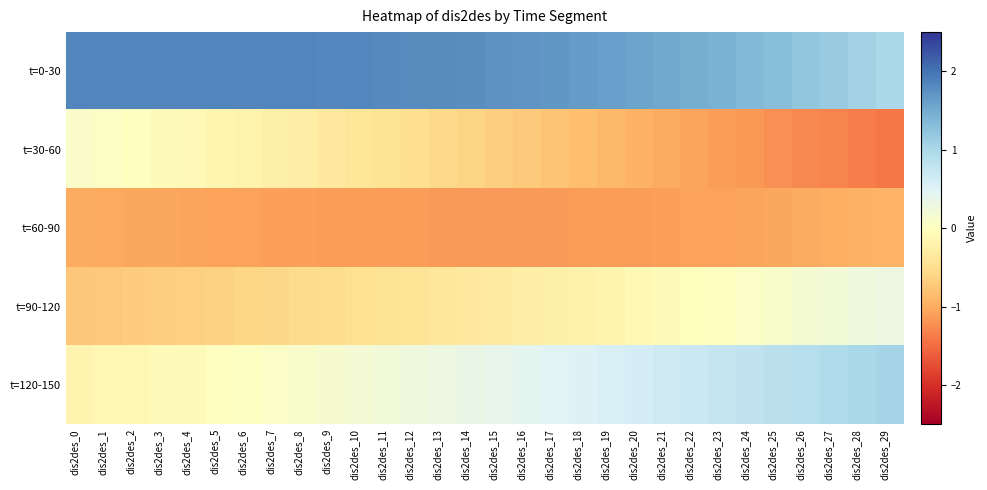

Reading left to right, transcribe all the data shown in this chart.

t=0-30: dis2des_0=1.8	dis2des_1=1.8	dis2des_2=1.8	dis2des_3=1.9	dis2des_4=1.9	dis2des_5=1.9	dis2des_6=1.8	dis2des_7=1.8	dis2des_8=1.8	dis2des_9=1.8	dis2des_10=1.8	dis2des_11=1.8	dis2des_12=1.8	dis2des_13=1.8	dis2des_14=1.8	dis2des_15=1.7	dis2des_16=1.7	dis2des_17=1.7	dis2des_18=1.7	dis2des_19=1.6	dis2des_20=1.6	dis2des_21=1.5	dis2des_22=1.5	dis2des_23=1.4	dis2des_24=1.4	dis2des_25=1.3	dis2des_26=1.2	dis2des_27=1.2	dis2des_28=1.1	dis2des_29=1.0
t=30-60: dis2des_0=0.1	dis2des_1=0.0	dis2des_2=-0.0	dis2des_3=-0.0	dis2des_4=-0.1	dis2des_5=-0.1	dis2des_6=-0.2	dis2des_7=-0.2	dis2des_8=-0.3	dis2des_9=-0.3	dis2des_10=-0.4	dis2des_11=-0.4	dis2des_12=-0.5	dis2des_13=-0.6	dis2des_14=-0.6	dis2des_15=-0.7	dis2des_16=-0.7	dis2des_17=-0.8	dis2des_18=-0.8	dis2des_19=-0.9	dis2des_20=-0.9	dis2des_21=-1.0	dis2des_22=-1.1	dis2des_23=-1.1	dis2des_24=-1.2	dis2des_25=-1.2	dis2des_26=-1.3	dis2des_27=-1.3	dis2des_28=-1.4	dis2des_29=-1.4
t=60-90: dis2des_0=-1.0	dis2des_1=-1.0	dis2des_2=-1.0	dis2des_3=-1.1	dis2des_4=-1.1	dis2des_5=-1.1	dis2des_6=-1.1	dis2des_7=-1.1	dis2des_8=-1.1	dis2des_9=-1.1	dis2des_10=-1.1	dis2des_11=-1.1	dis2des_12=-1.1	dis2des_13=-1.1	dis2des_14=-1.1	dis2des_15=-1.1	dis2des_16=-1.1	dis2des_17=-1.1	dis2des_18=-1.1	dis2des_19=-1.1	dis2des_20=-1.1	dis2des_21=-1.1	dis2des_22=-1.1	dis2des_23=-1.1	dis2des_24=-1.1	dis2des_25=-1.0	dis2des_26=-1.0	dis2des_27=-1.0	dis2des_28=-1.0	dis2des_29=-0.9
t=90-120: dis2des_0=-0.7	dis2des_1=-0.7	dis2des_2=-0.7	dis2des_3=-0.7	dis2des_4=-0.7	dis2des_5=-0.6	dis2des_6=-0.6	dis2des_7=-0.6	dis2des_8=-0.5	dis2des_9=-0.5	dis2des_10=-0.5	dis2des_11=-0.5	dis2des_12=-0.4	dis2des_13=-0.4	dis2des_14=-0.3	dis2des_15=-0.3	dis2des_16=-0.3	dis2des_17=-0.2	dis2des_18=-0.2	dis2des_19=-0.2	dis2des_20=-0.1	dis2des_21=-0.1	dis2des_22=-0.0	dis2des_23=0.0	dis2des_24=0.1	dis2des_25=0.1	dis2des_26=0.2	dis2des_27=0.2	dis2des_28=0.3	dis2des_29=0.3
t=120-150: dis2des_0=-0.2	dis2des_1=-0.1	dis2des_2=-0.1	dis2des_3=-0.1	dis2des_4=-0.0	dis2des_5=-0.0	dis2des_6=0.0	dis2des_7=0.1	dis2des_8=0.1	dis2des_9=0.1	dis2des_10=0.2	dis2des_11=0.2	dis2des_12=0.3	dis2des_13=0.3	dis2des_14=0.3	dis2des_15=0.4	dis2des_16=0.4	dis2des_17=0.5	dis2des_18=0.5	dis2des_19=0.6	dis2des_20=0.6	dis2des_21=0.7	dis2des_22=0.7	dis2des_23=0.7	dis2des_24=0.8	dis2des_25=0.8	dis2des_26=0.9	dis2des_27=0.9	dis2des_28=1.0	dis2des_29=1.0